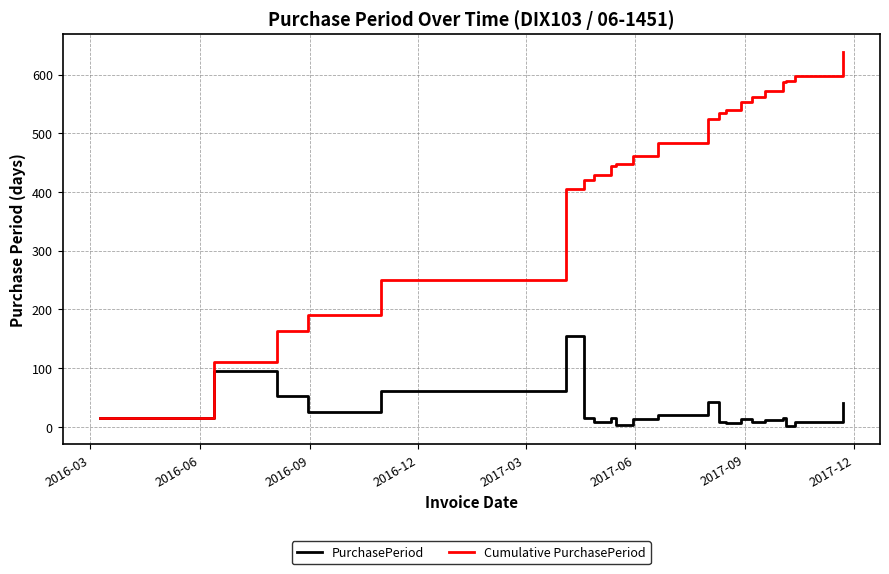

What is the maximum value shown in the chart?

638